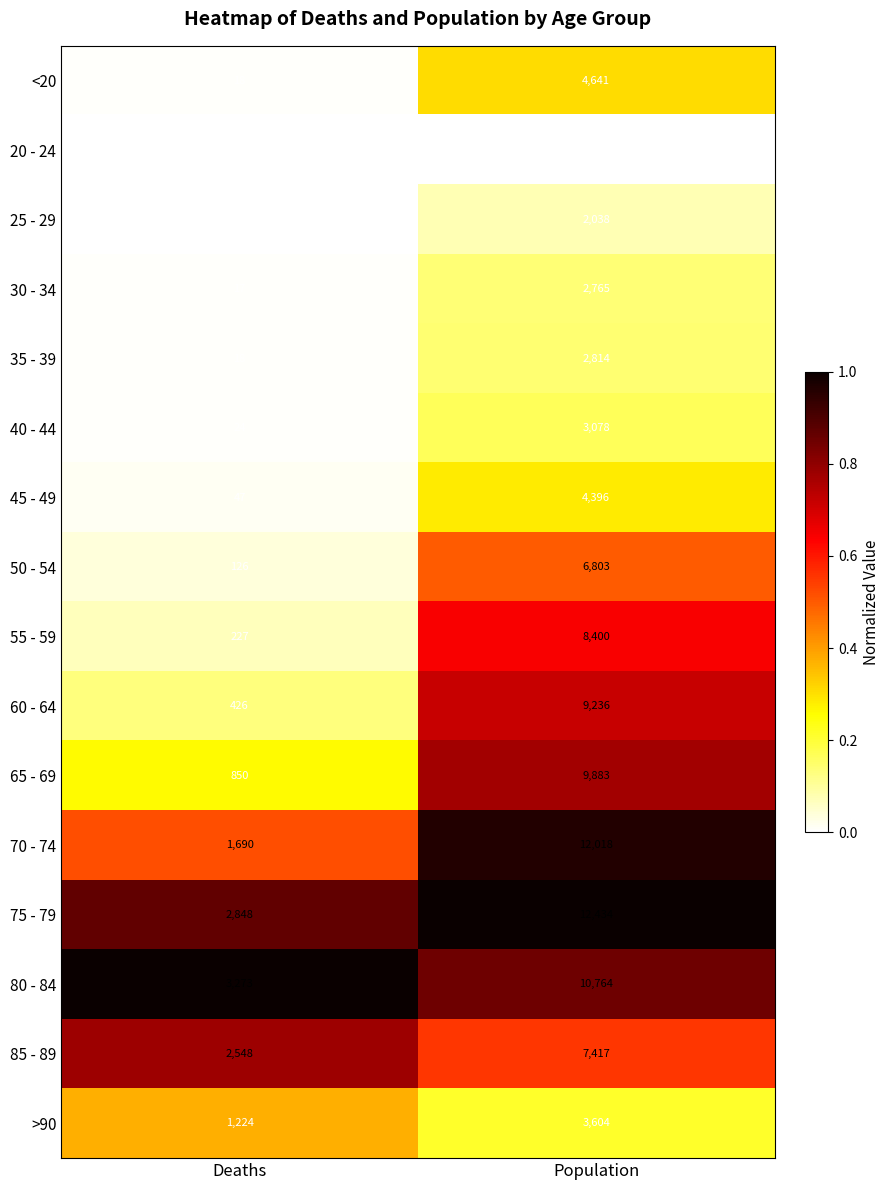

Which series has the widest spread of values?

70 - 74